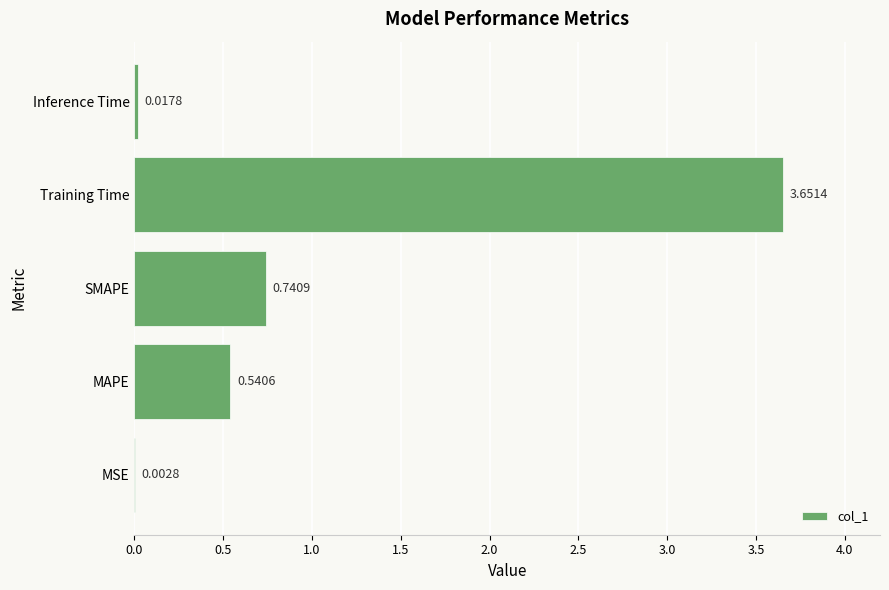

At which label is the value closest to 1?

SMAPE